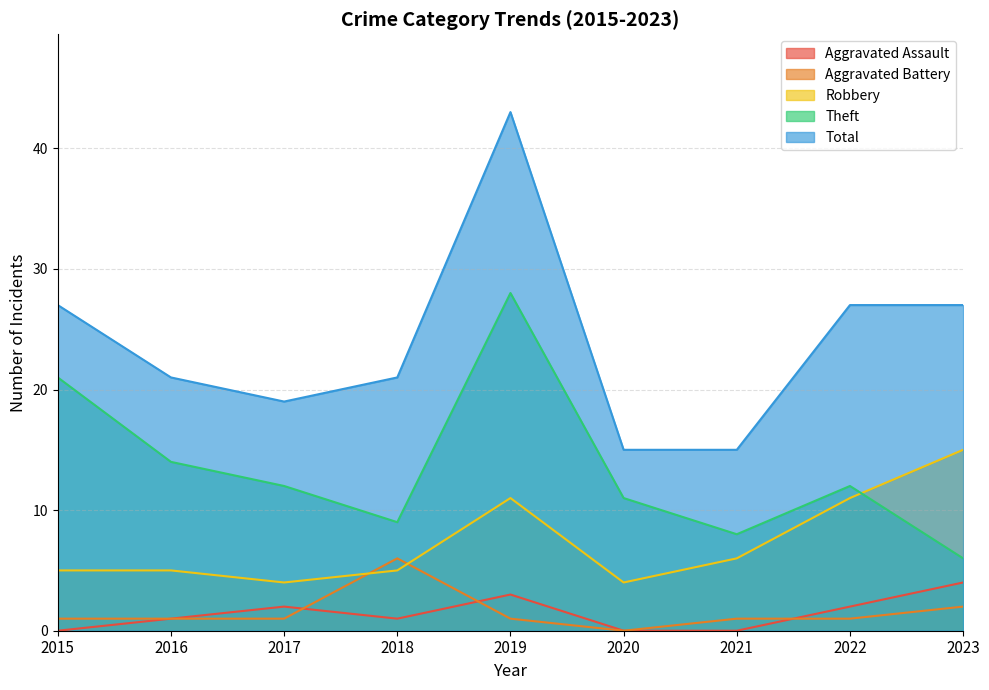

What is the maximum value shown in the chart?

43